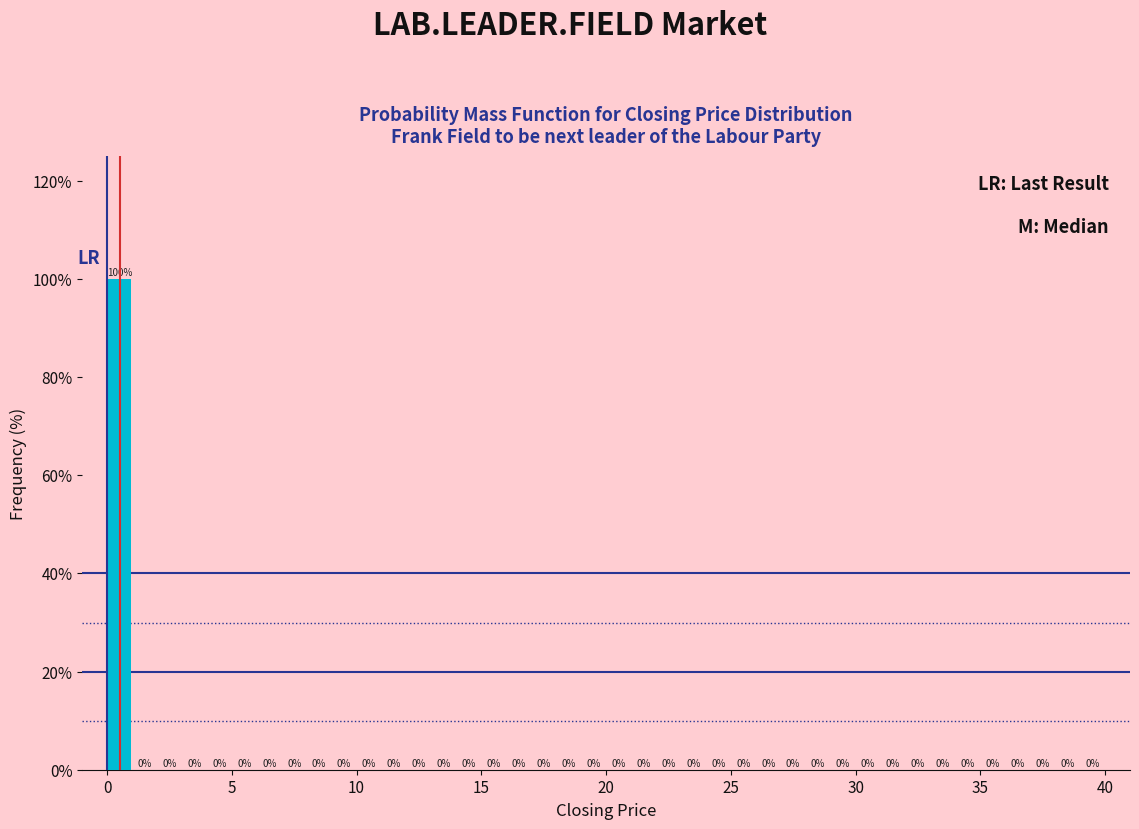

Read against the x-axis, roughly where is the centre of the tallest bar?

0.5